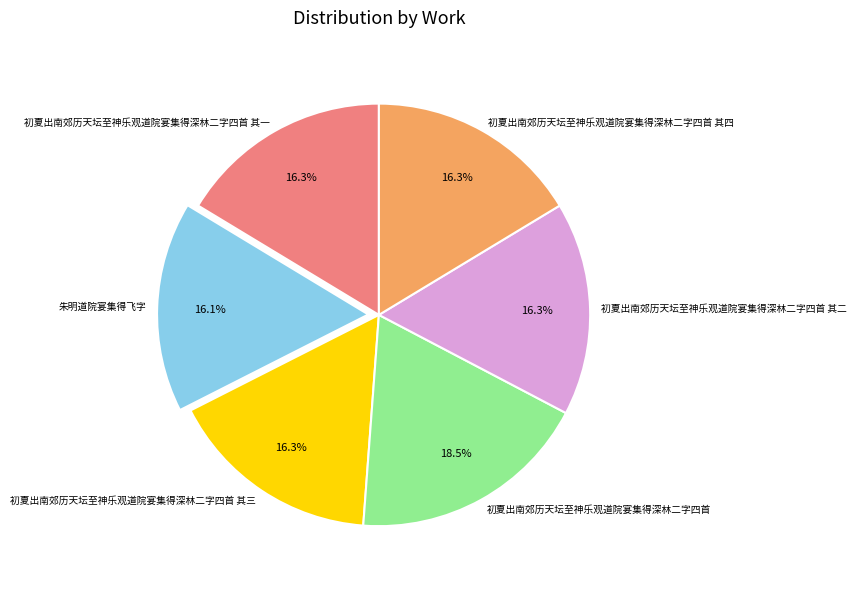

What is the ratio of the value at 初夏出南郊历天坛至神乐观道院宴集得深林二字四首 其四 to the value at 初夏出南郊历天坛至神乐观道院宴集得深林二字四首 其一?

1.0